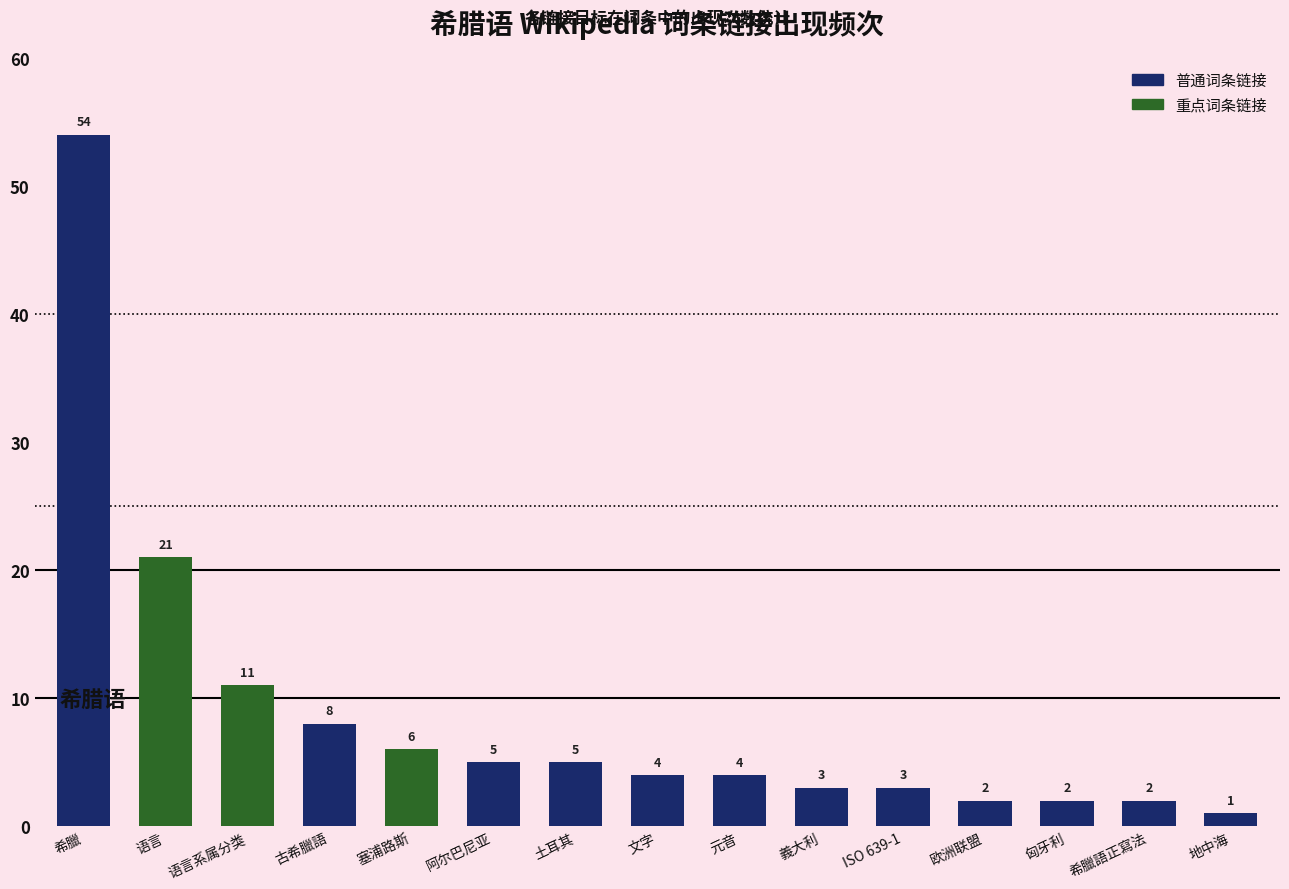

Approximately how many times larger is the value at 语言 compared to 语言系属分类?

1.9